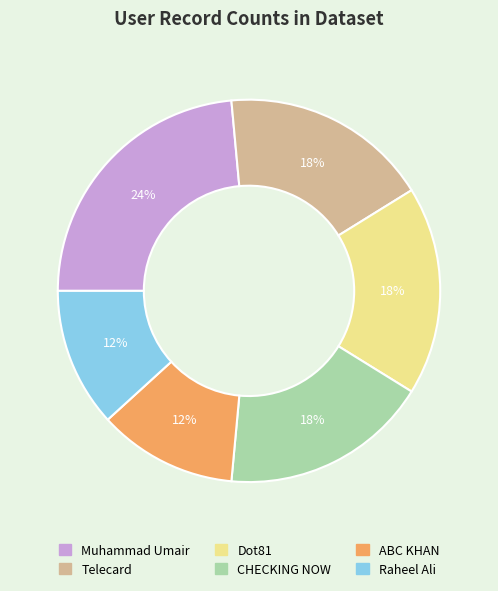

To the nearest percent, what is the average slice percentage?

17%